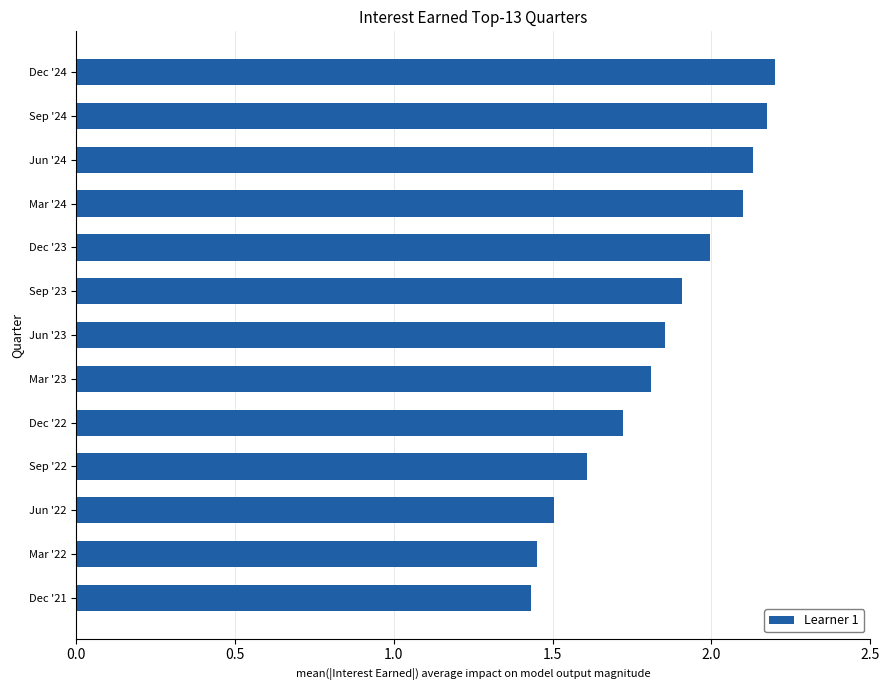

What is the sum of all values?

23.9